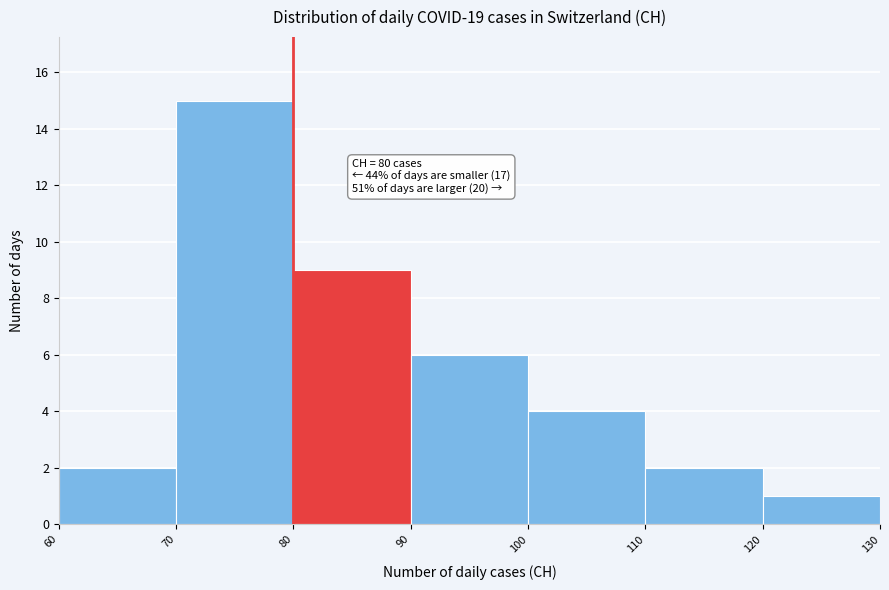

Over which range of the x-axis is the bar tallest?

70 to 80